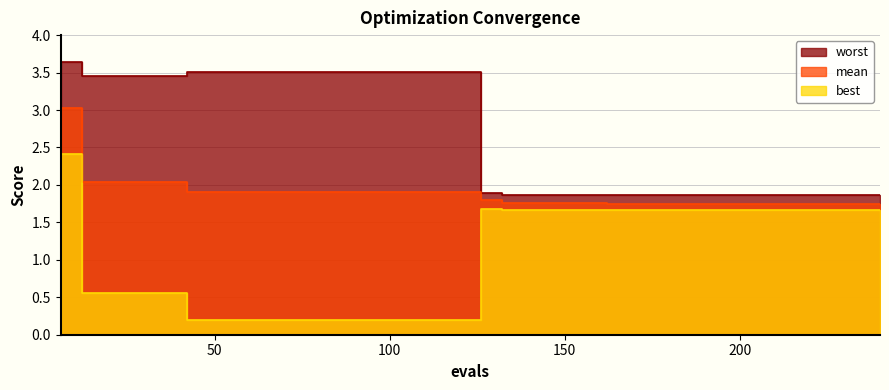

What is the value of the worst point at the 9th from the left?

3.5